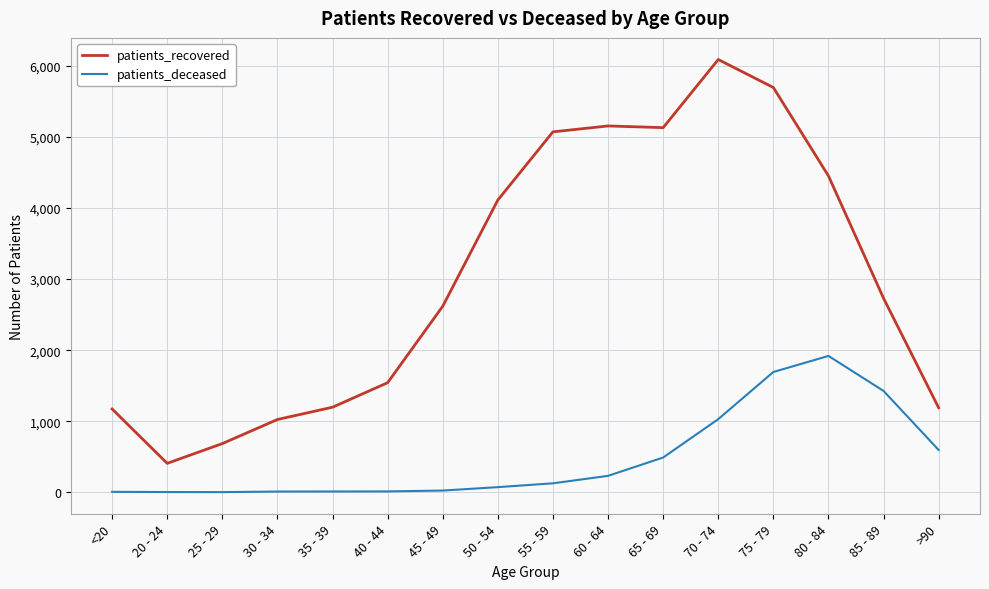

List the series in order of their overall mean, highest first.

patients_recovered, patients_deceased